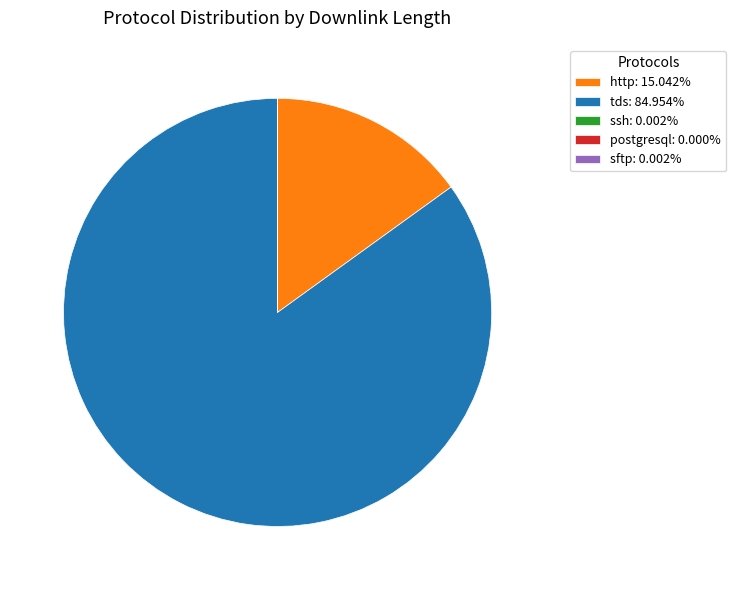

Approximately how many times larger is the value at tds: 84.954% compared to http: 15.042%?

5.6